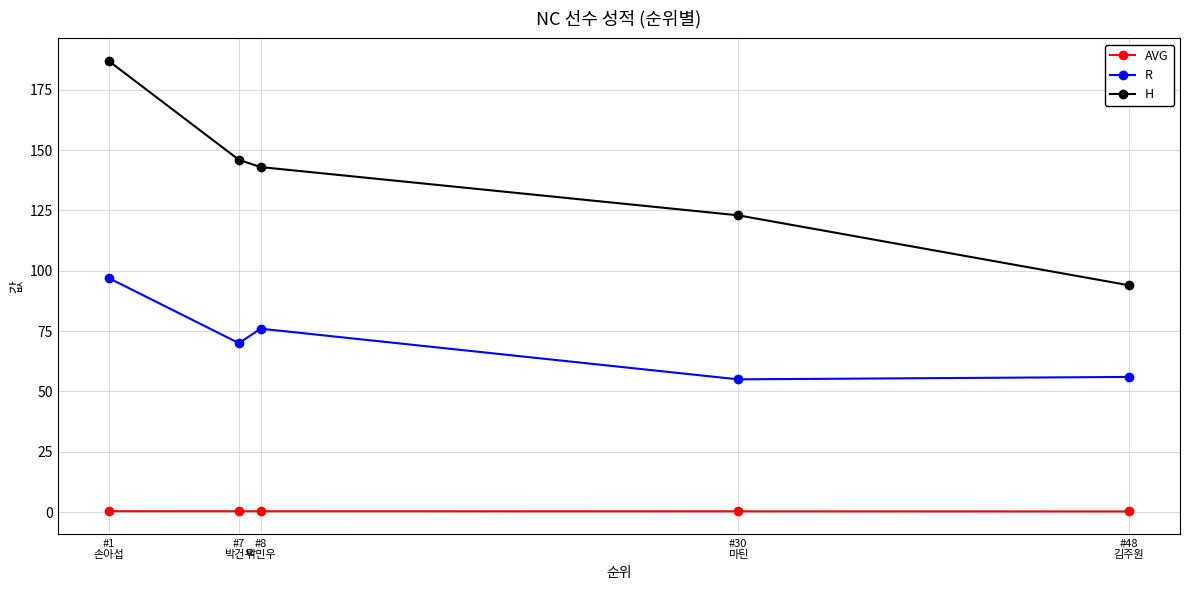

At which category is the sum across all series the highest?

#1
손아섭